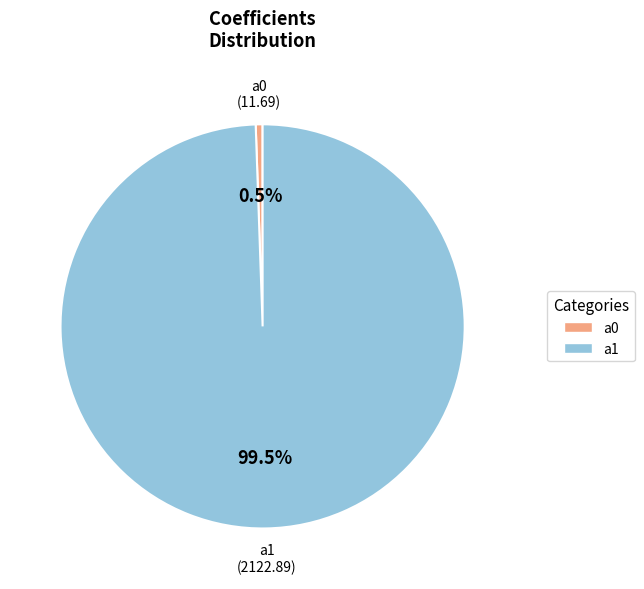

How much of the chart is everything except a1?

0.5%